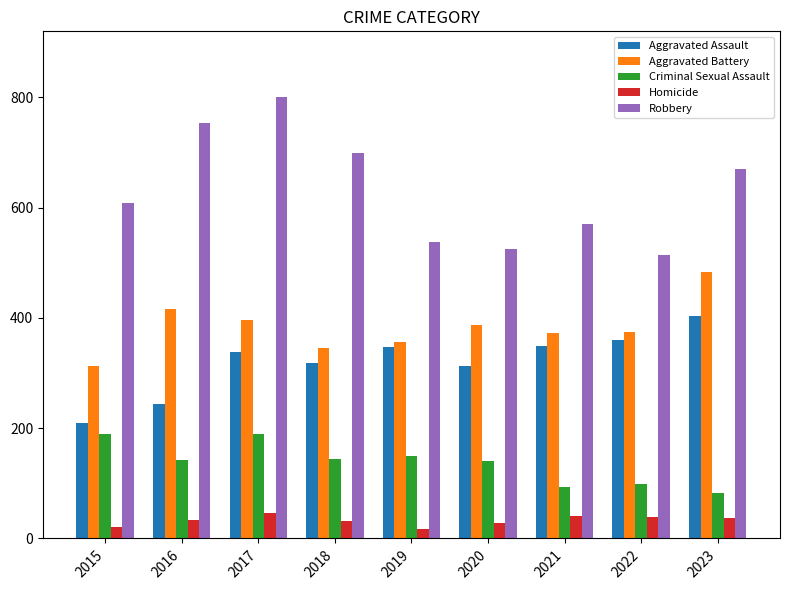

What is the sum of the Aggravated Assault values at 2023 and 2020?

717